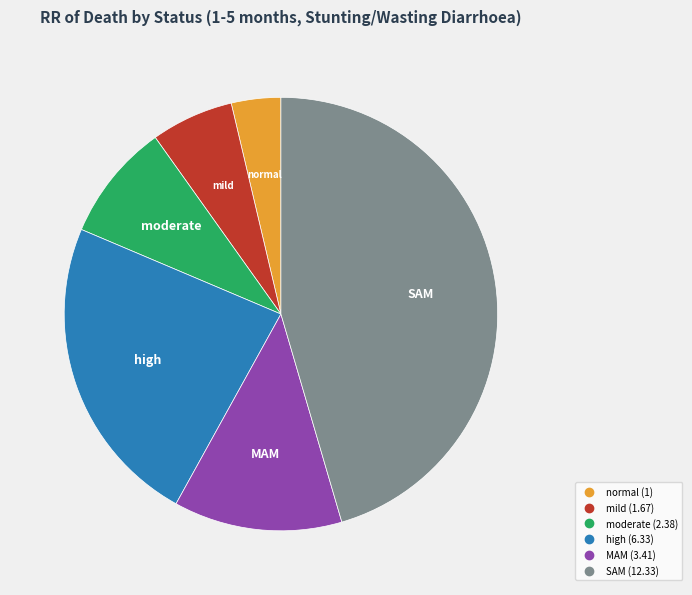

Count the number of slices in the pie.

6